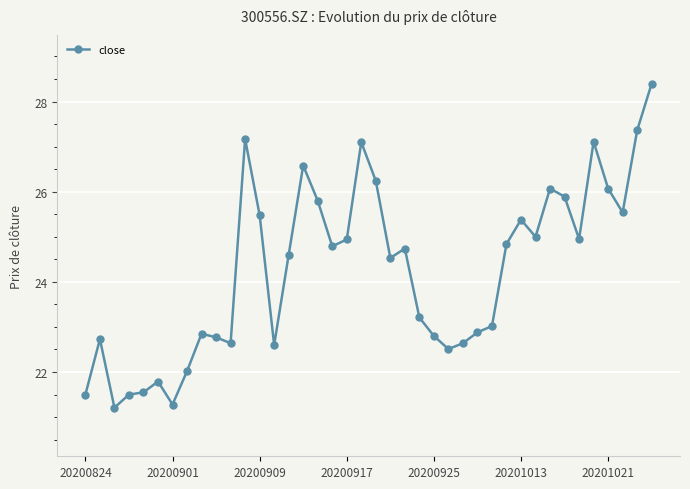

What is the value of the 9th point from the left?

22.9